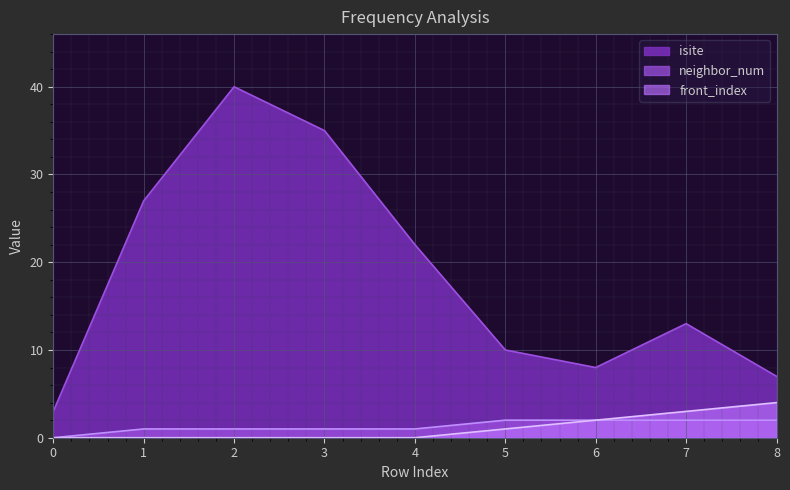

True or false: isite and neighbor_num intersect in this chart.

False